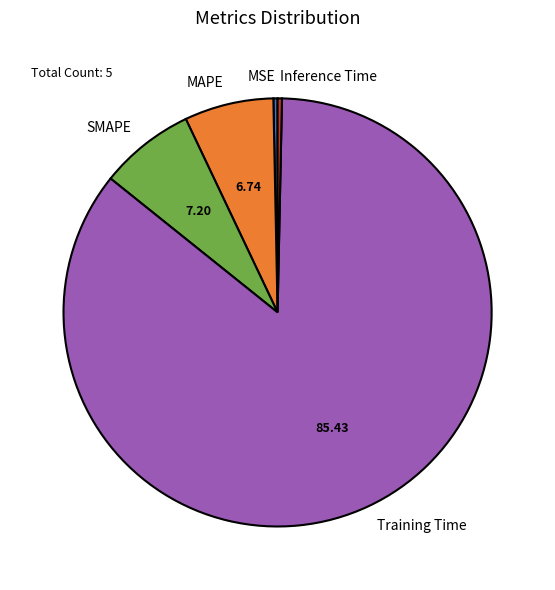

Is there a majority slice in this chart?

Yes